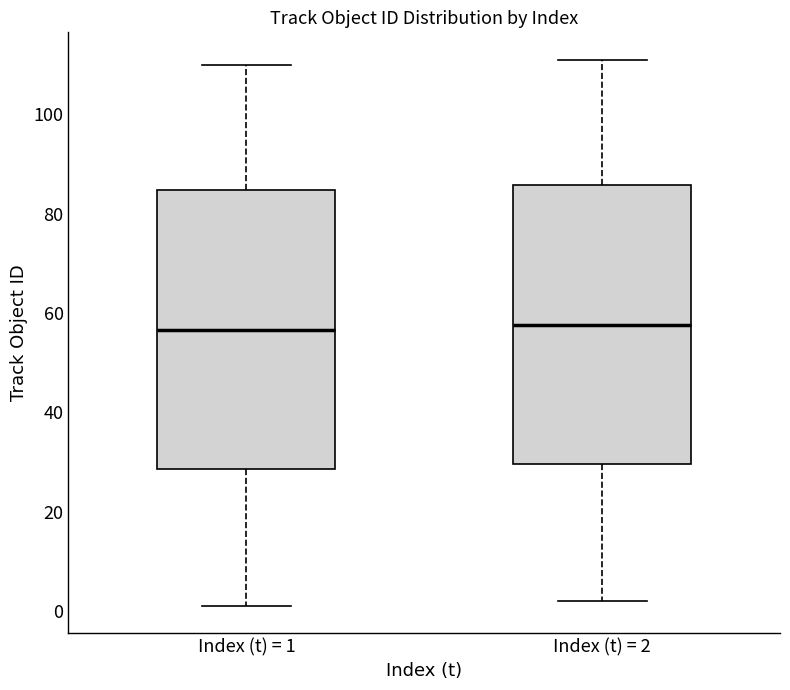

Where does the lower whisker of the box for Index (t) = 2 end on the y-axis? The values are not printed on the chart, so give them approximately, as read against the axis.

2